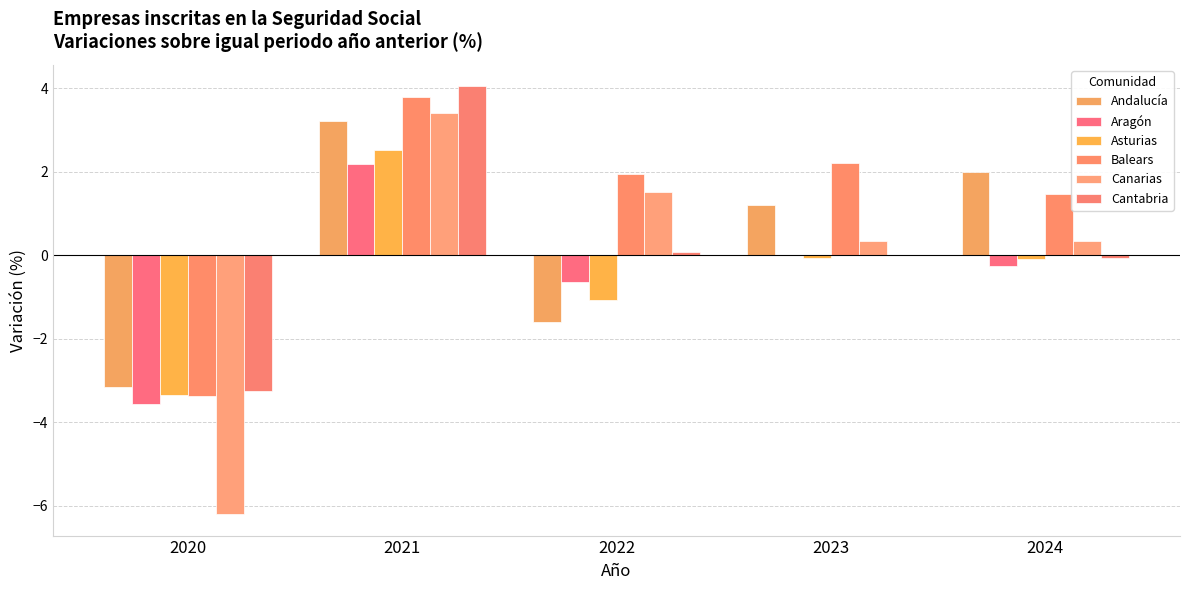

What is the smallest value displayed?

-6.2